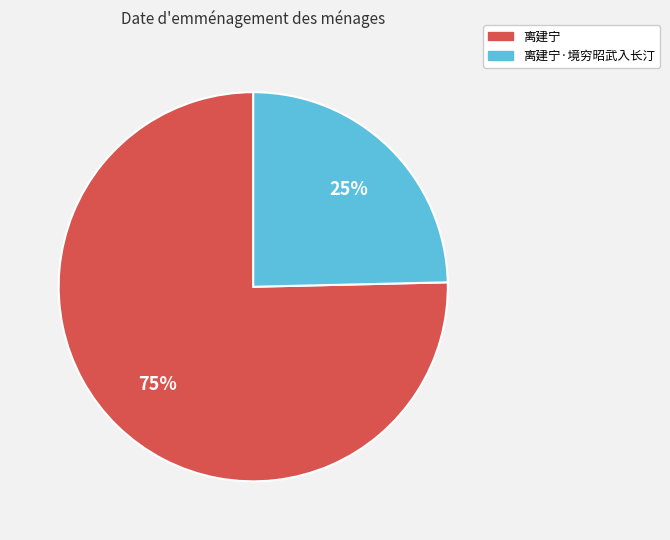

Is there any slice that represents more than half of the pie?

Yes